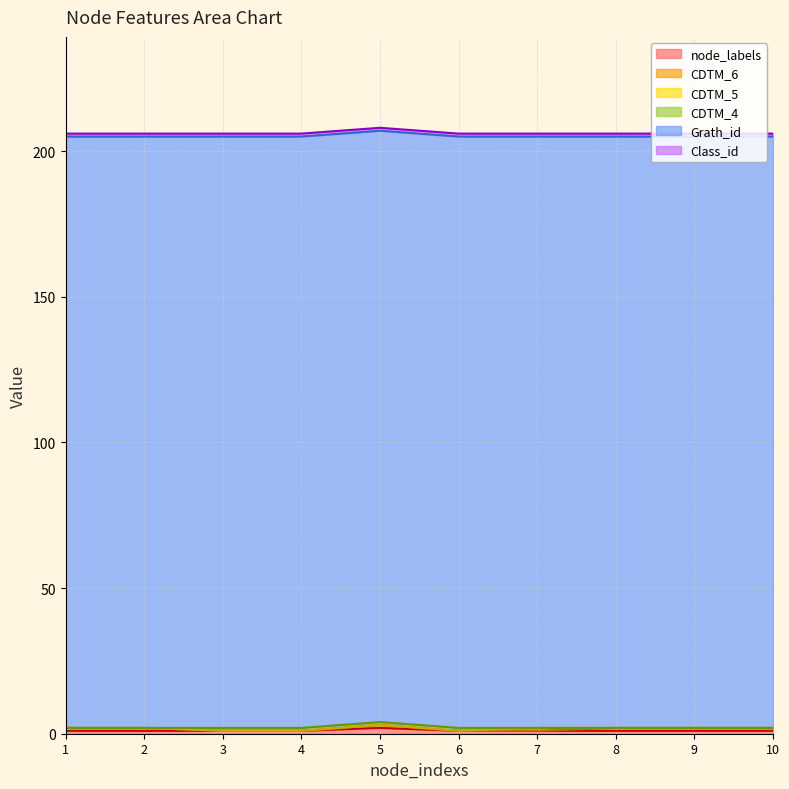

What is the difference between the highest and lowest values at 2?

203